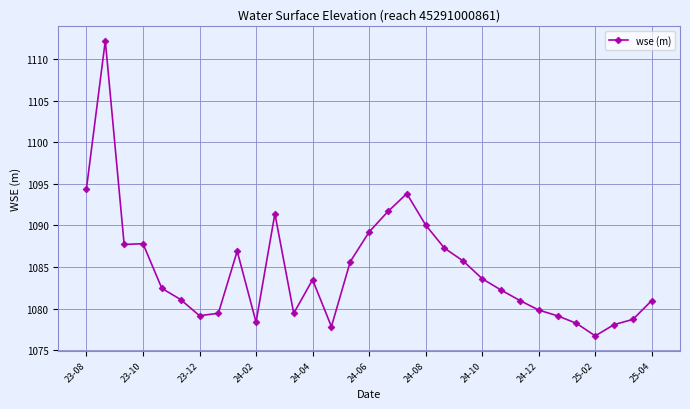

What is the smallest value displayed?

1076.7